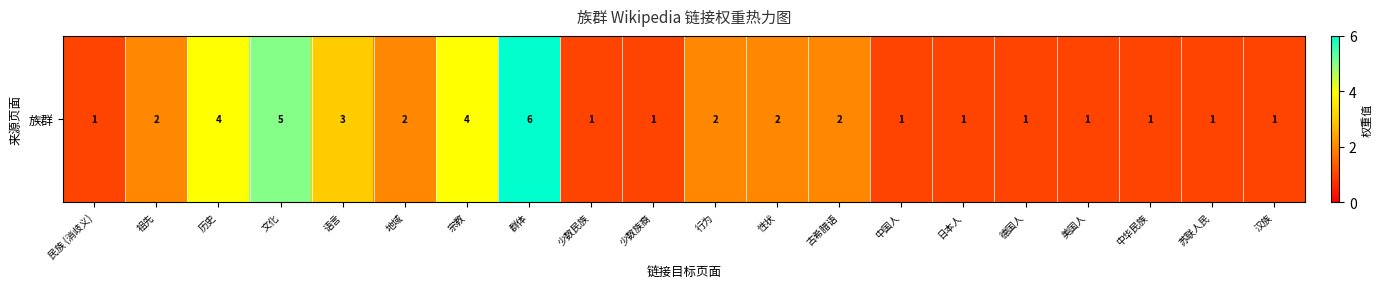

At which label does the data first exceed 2?

历史